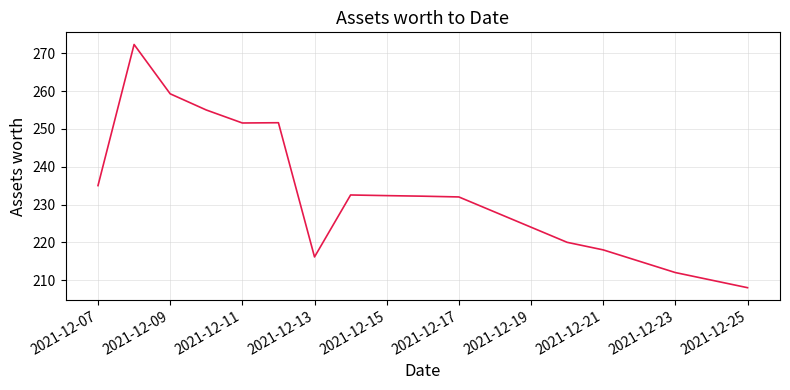

What is the greatest value displayed?

272.3